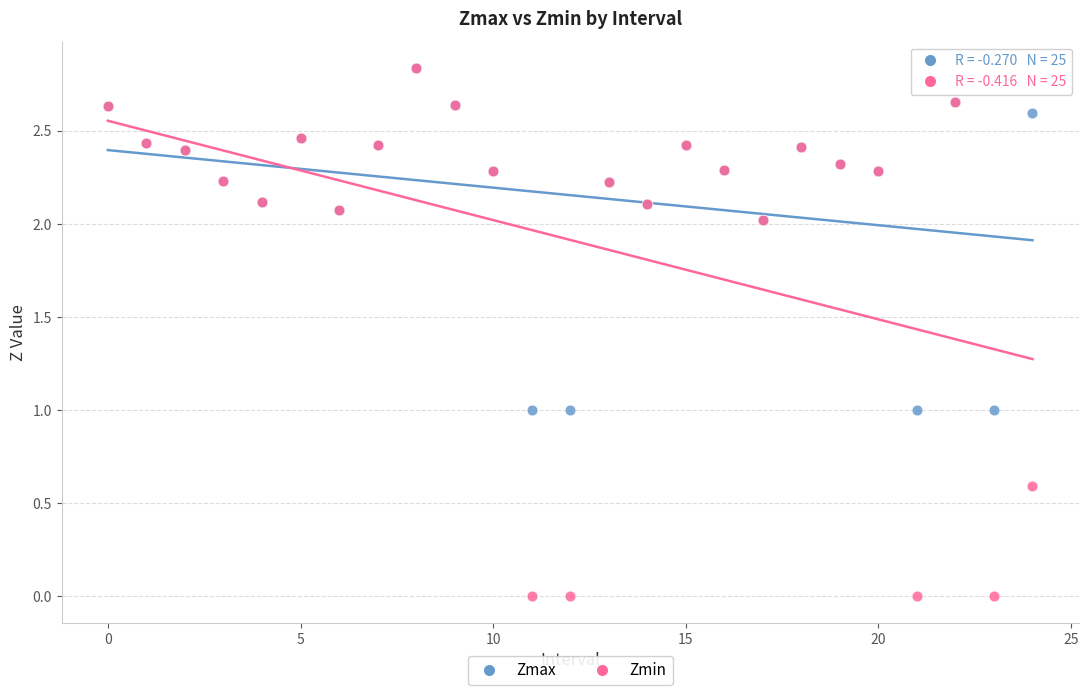

Which series has the largest Y range (max minus min)?

Zmin